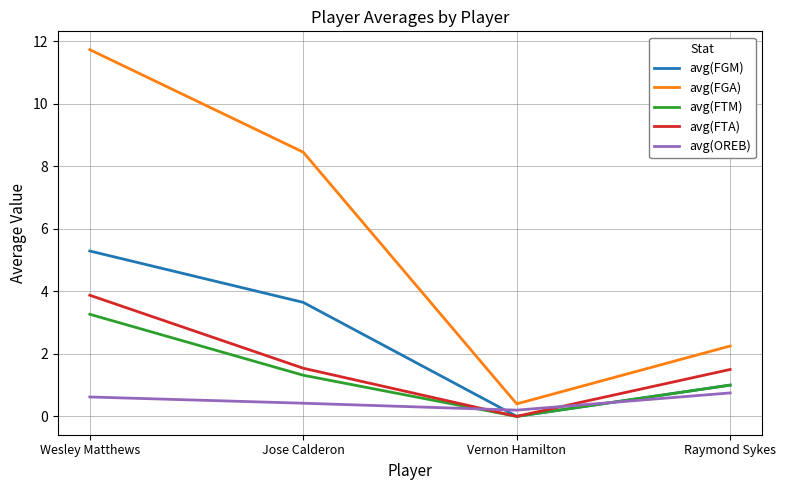

What is the total value across all series at Jose Calderon?

15.4